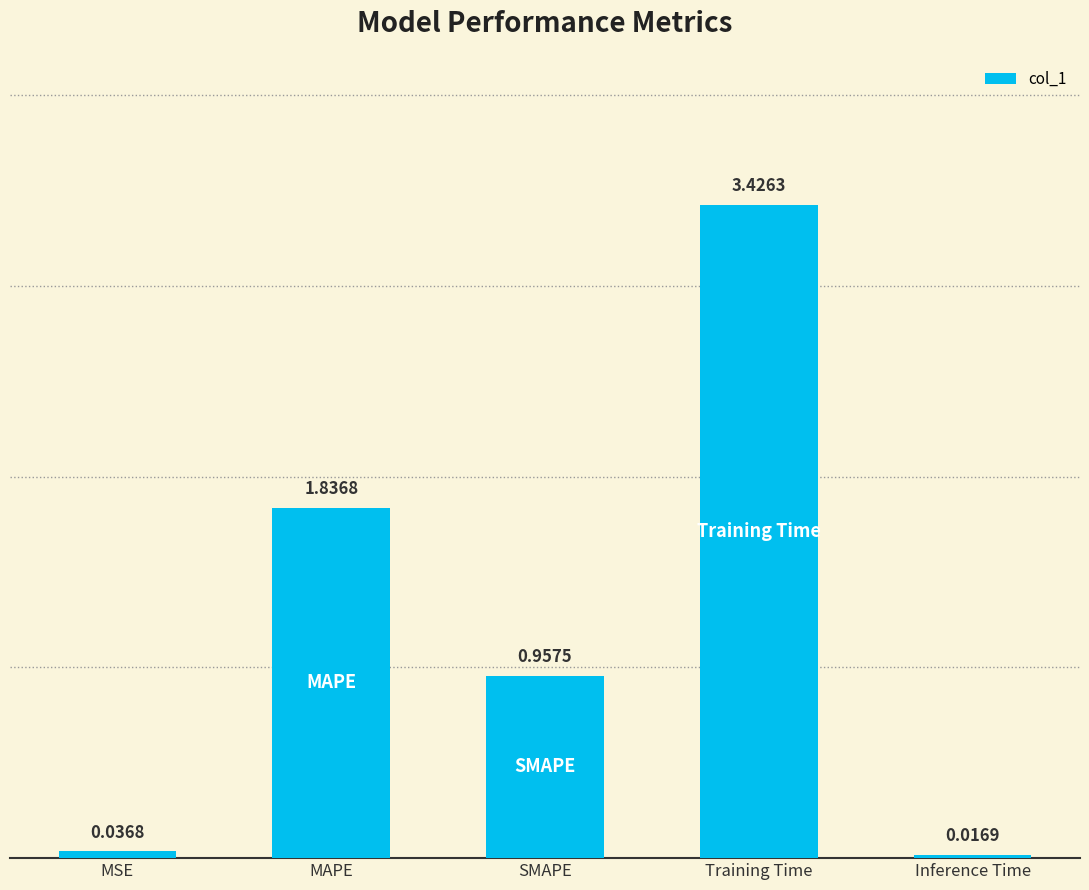

Are the bars horizontal?

No